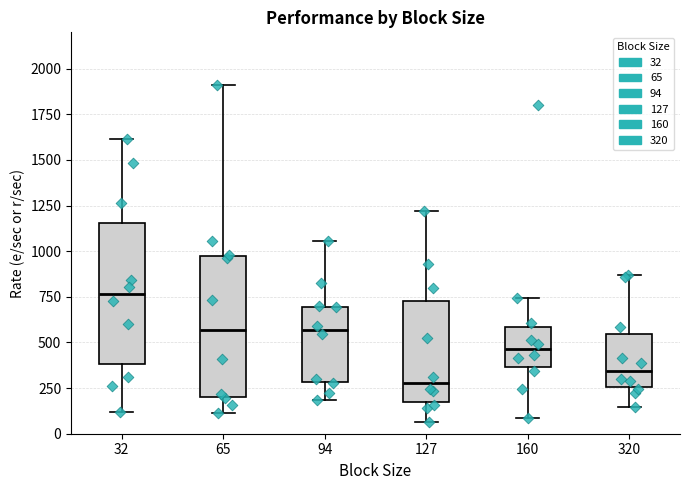

Reading left to right, read every box against the y-axis: the position of its median line, the range the box covers, and the ends of its whiskers. The values are not printed on the chart, so give them approximately, as read against the axis.

32: median 750, box 400 to 1150, whiskers 100 to 1600
65: median 550, box 200 to 1000, whiskers 100 to 1900
94: median 550, box 300 to 700, whiskers 200 to 1050
127: median 300, box 150 to 750, whiskers 50 to 1200
160: median 450, box 350 to 600, whiskers 100 to 750
320: median 350, box 250 to 550, whiskers 150 to 850